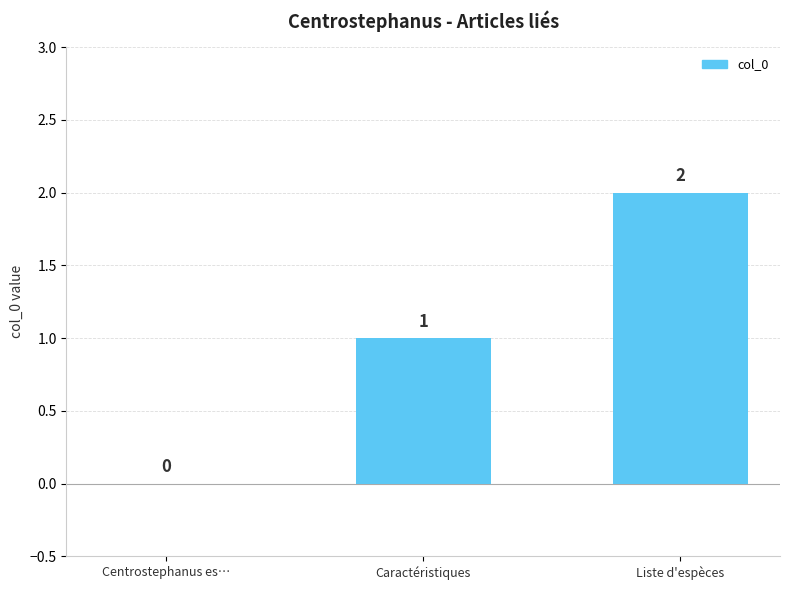

Reading left to right, extract all data points from this chart.

Centrostephanus es…=0	Caractéristiques=1	Liste d'espèces=2